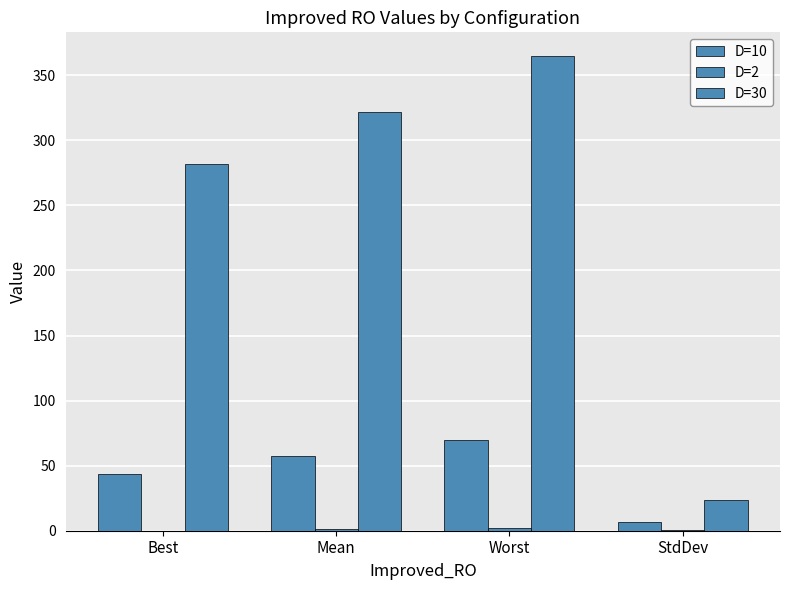

How many series are shown in this chart?

3